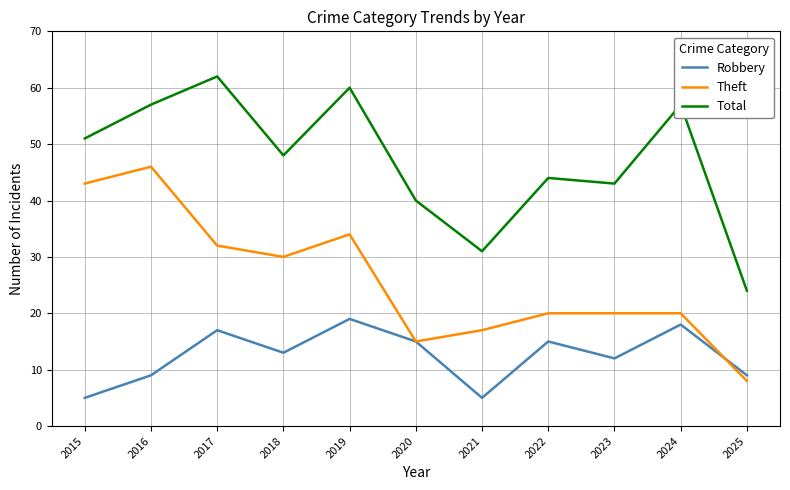

At which label does Theft first exceed 20?

2015